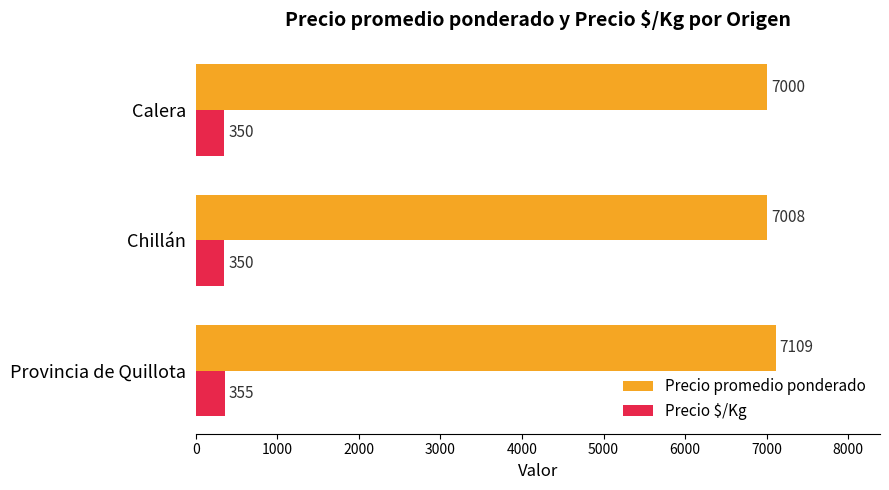

What is the difference between the maximum and minimum values in the Precio promedio ponderado series?

109